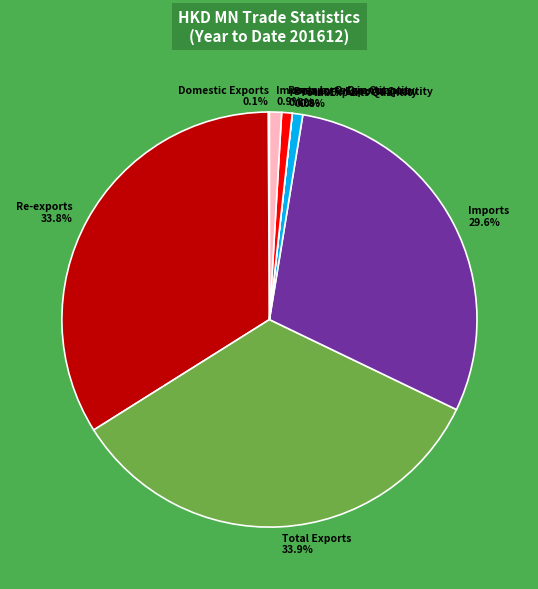

Approximately how many times larger is the value at Imports by Origin Quantity compared to Re-exports Quantity?

1.1